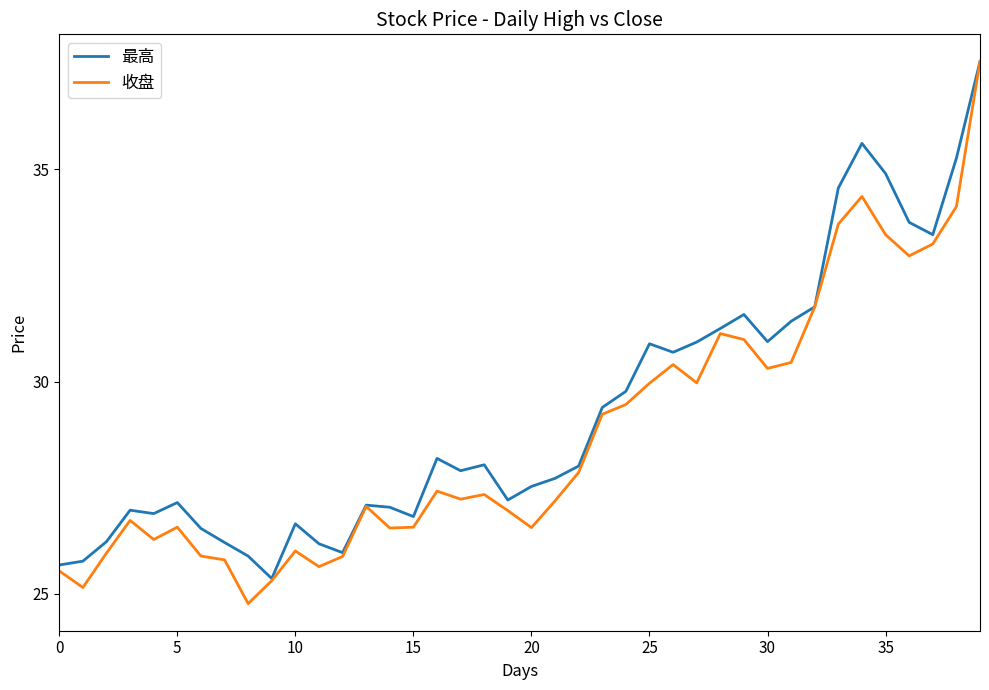

Which series has the widest spread of values?

收盘